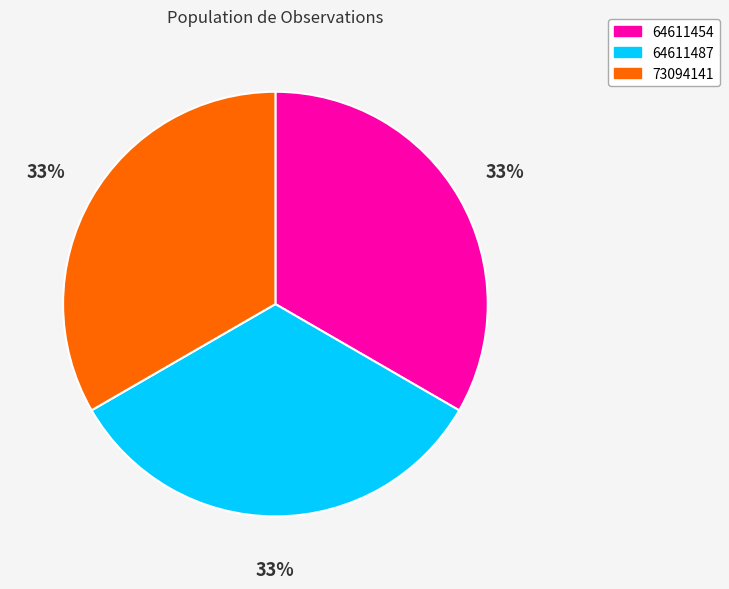

Does 64611487 represent more than half of the total?

No